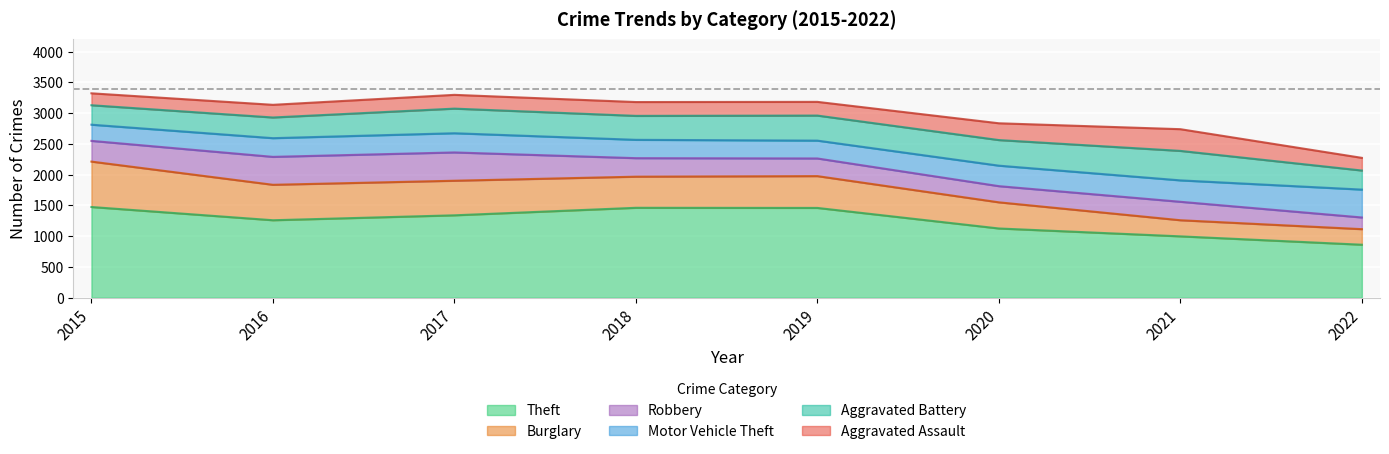

What is the difference between the maximum and minimum values in the Aggravated Battery series?

169